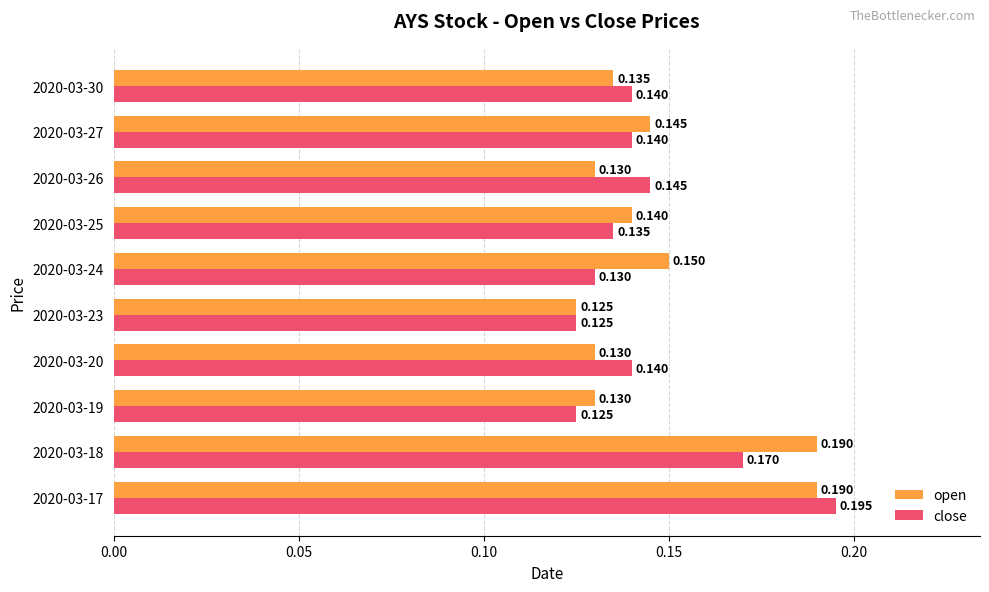

Is the value of open at 2020-03-27 greater than the value of close at 2020-03-17?

No